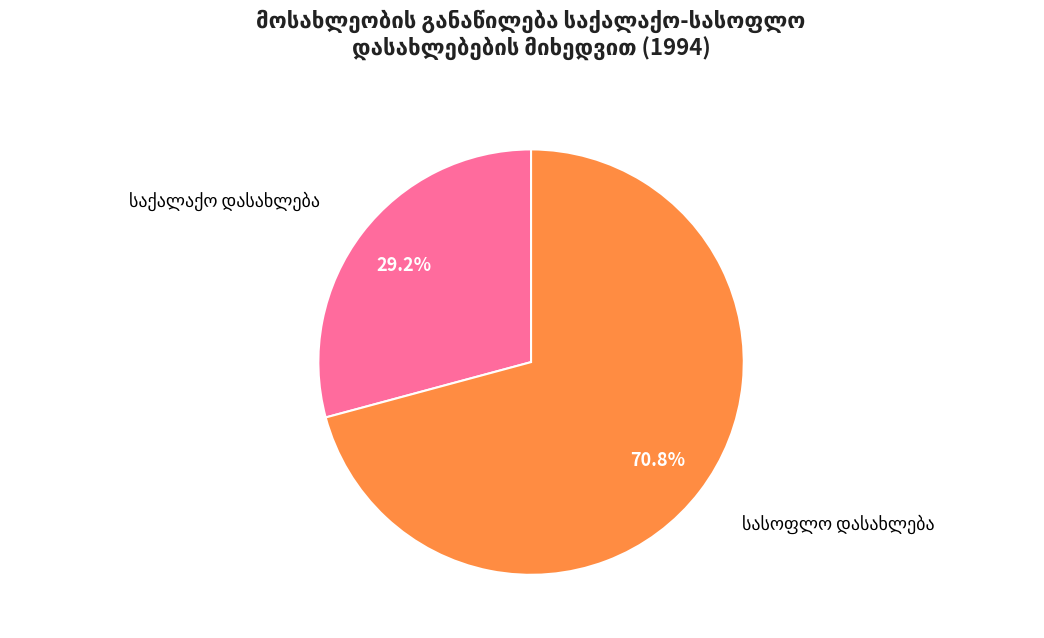

Does any single category account for the majority?

Yes